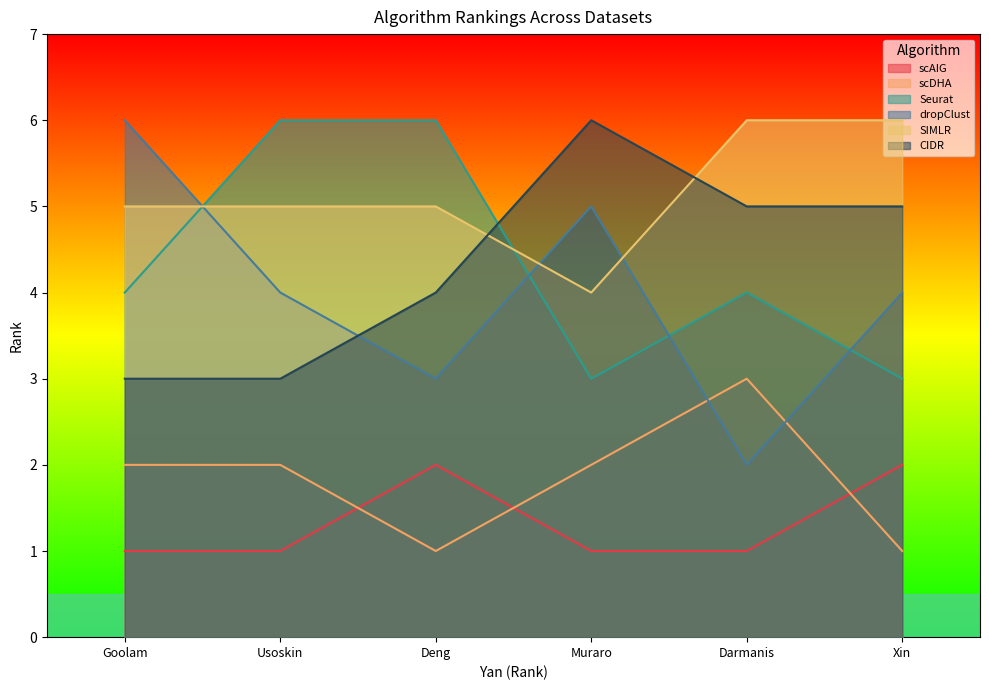

True or false: SIMLR and Seurat intersect in this chart.

True